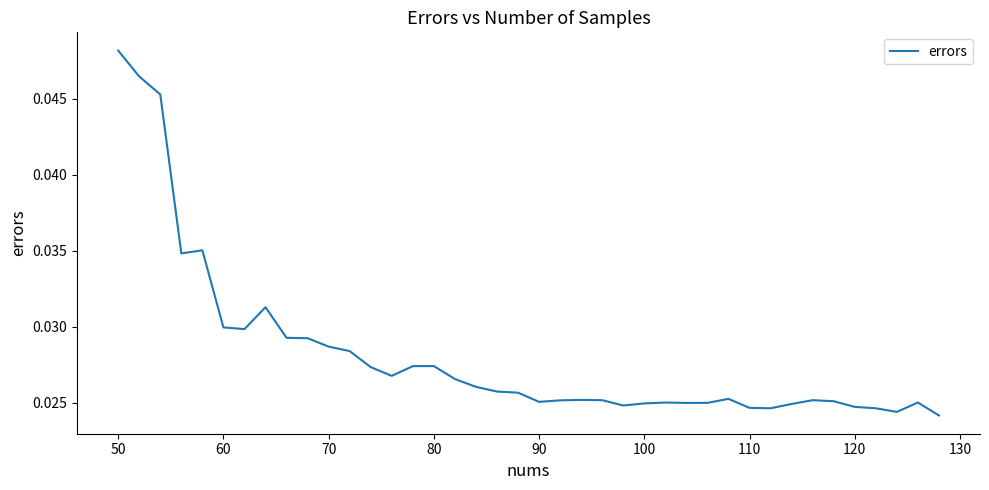

Which label corresponds to the largest value in the chart?

50